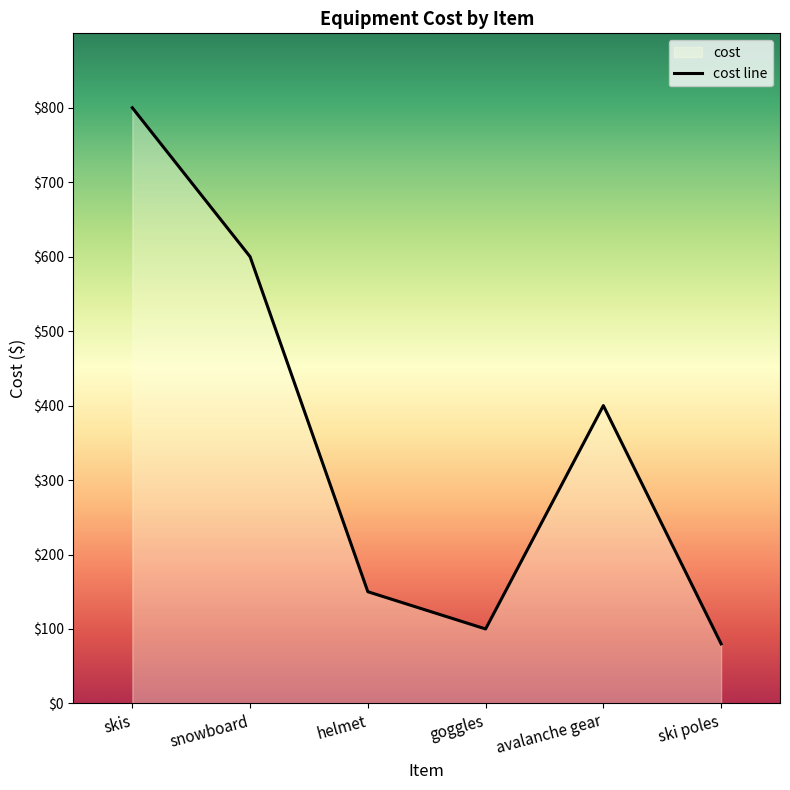

Is it true that the value at avalanche gear is 400?

True